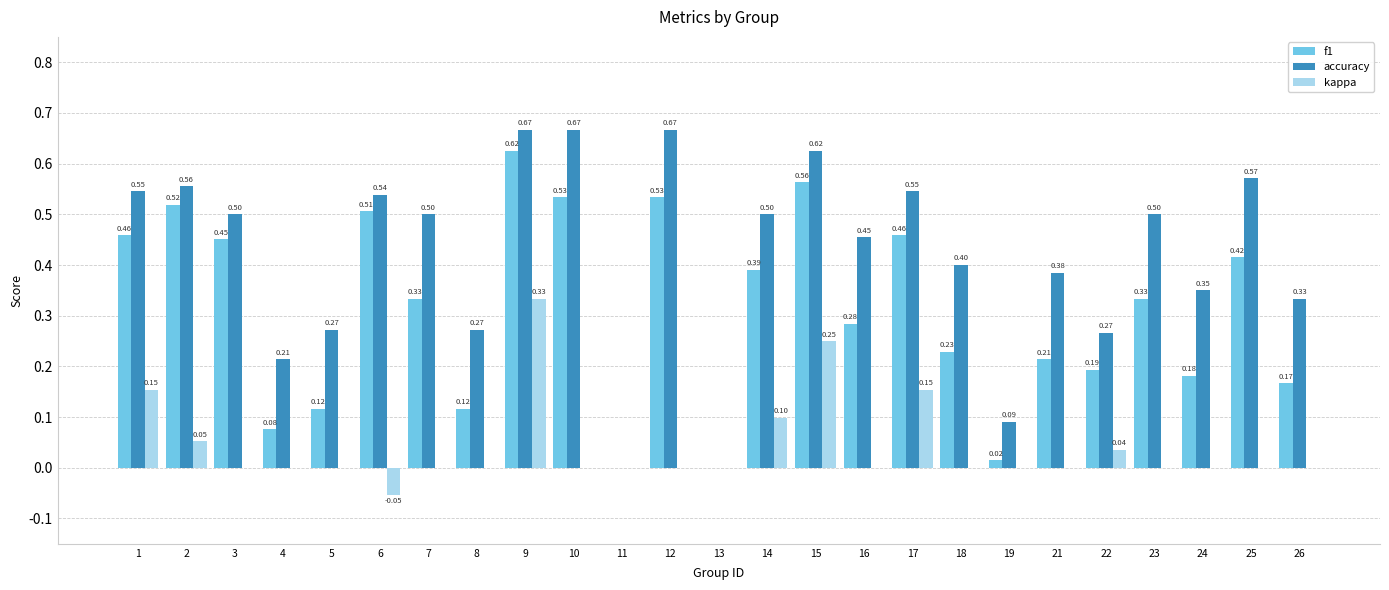

What is the sum of all kappa values?

1.0